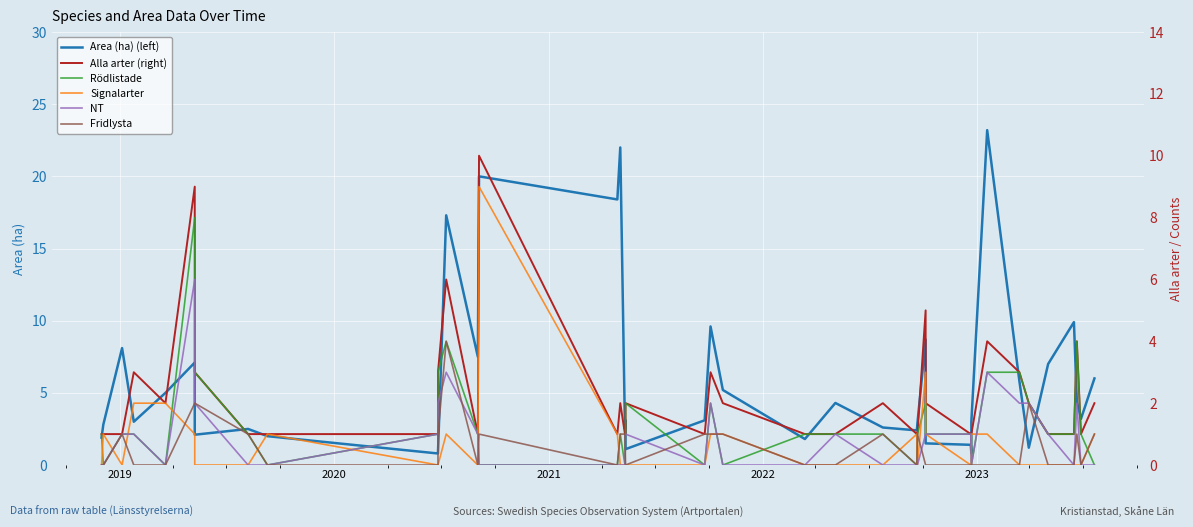

Is the value of Rödlistade at 32 greater than the value of Signalarter at 37?

Yes